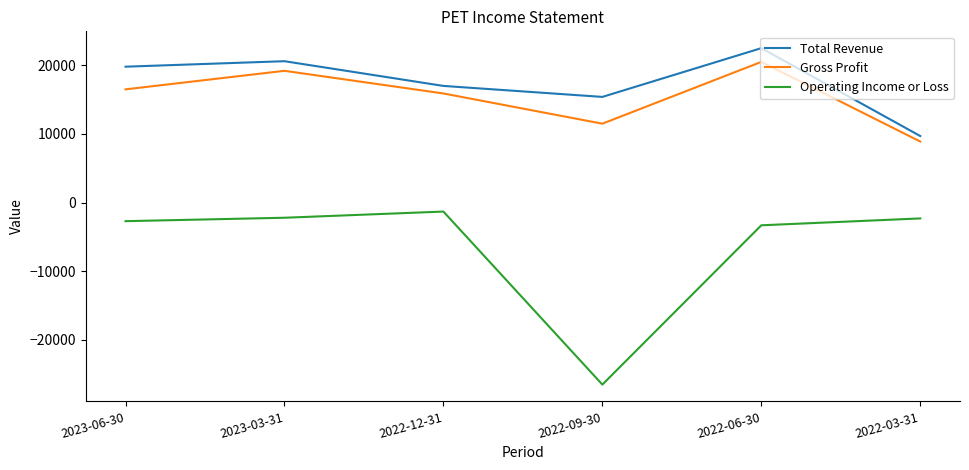

How many values in the Gross Profit series are below 16500?

3